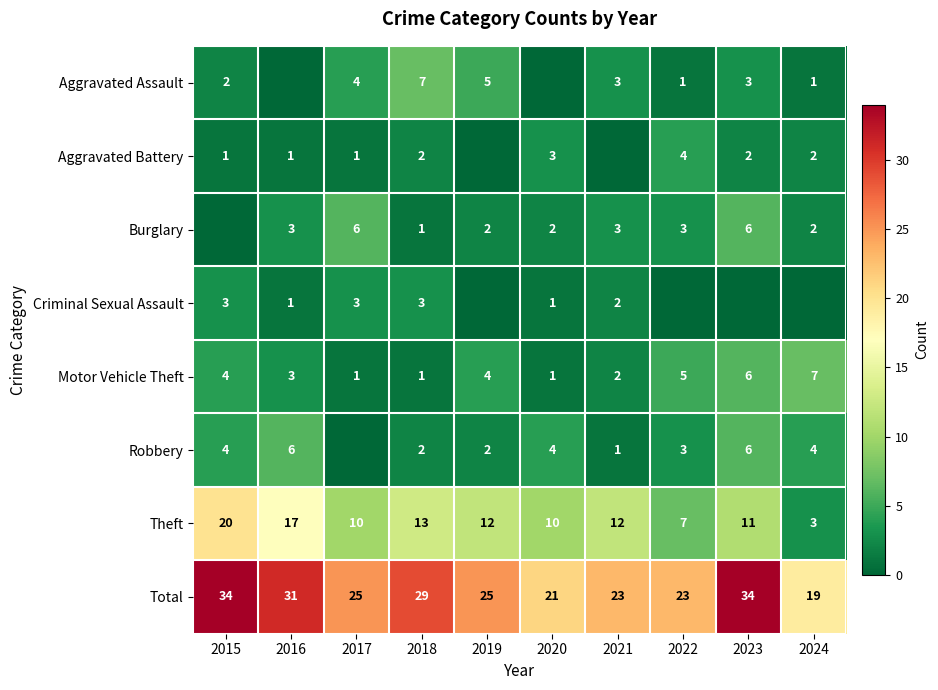

Is the value of Aggravated Battery at 2018 greater than the value of Motor Vehicle Theft at 2023?

No